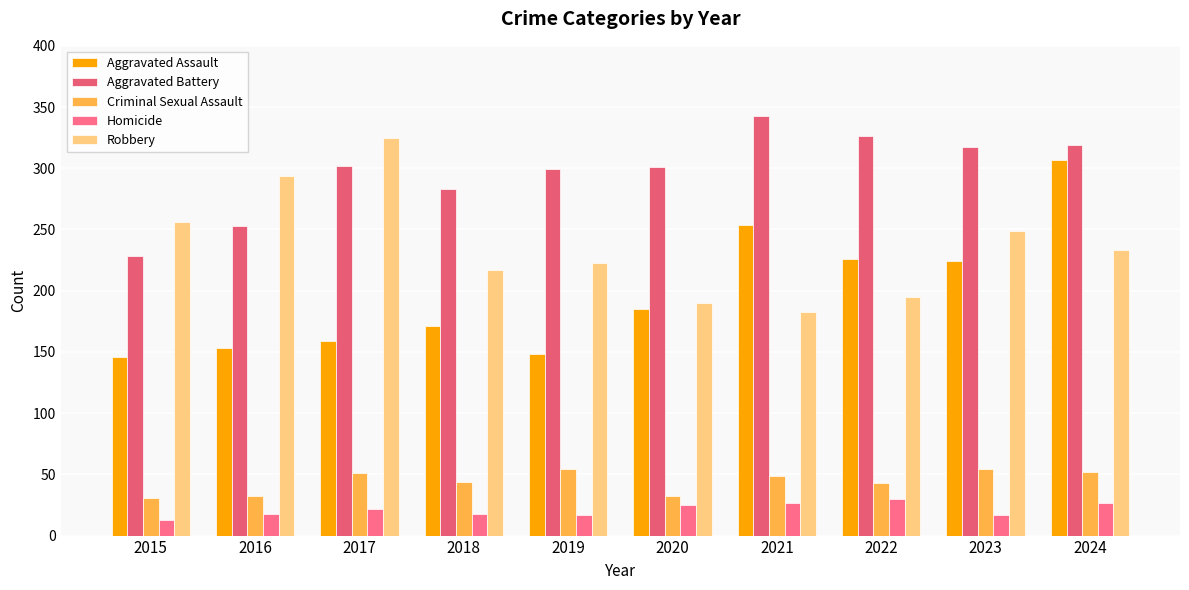

What is the average value of the Homicide series?

21